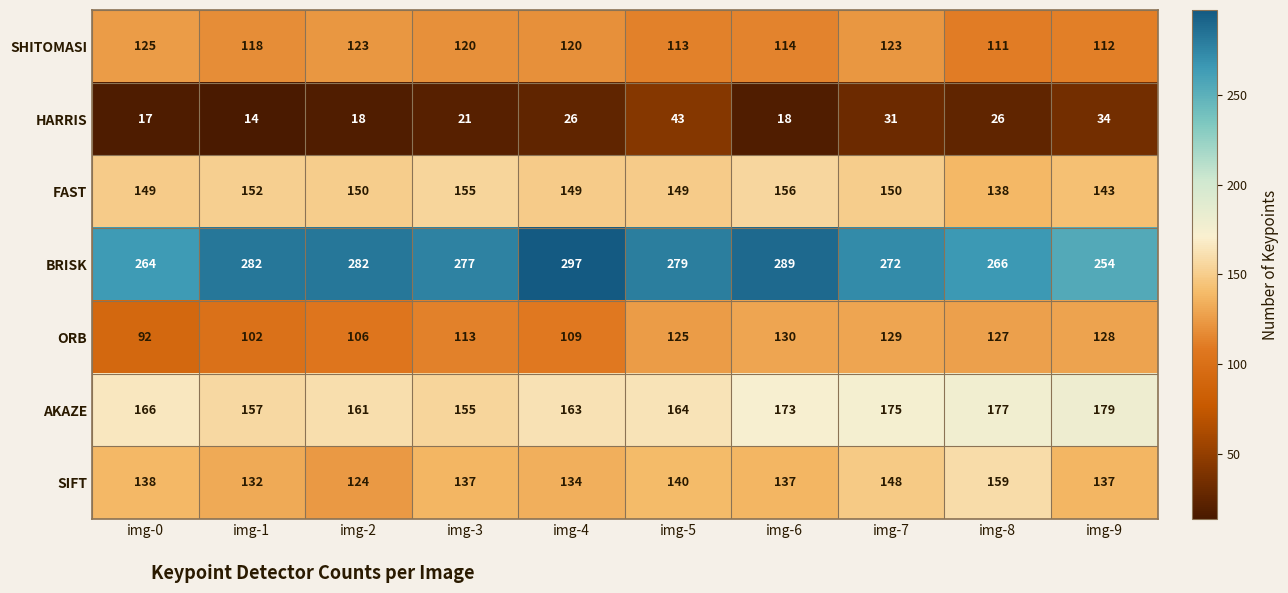

What is the minimum value shown in the chart?

14